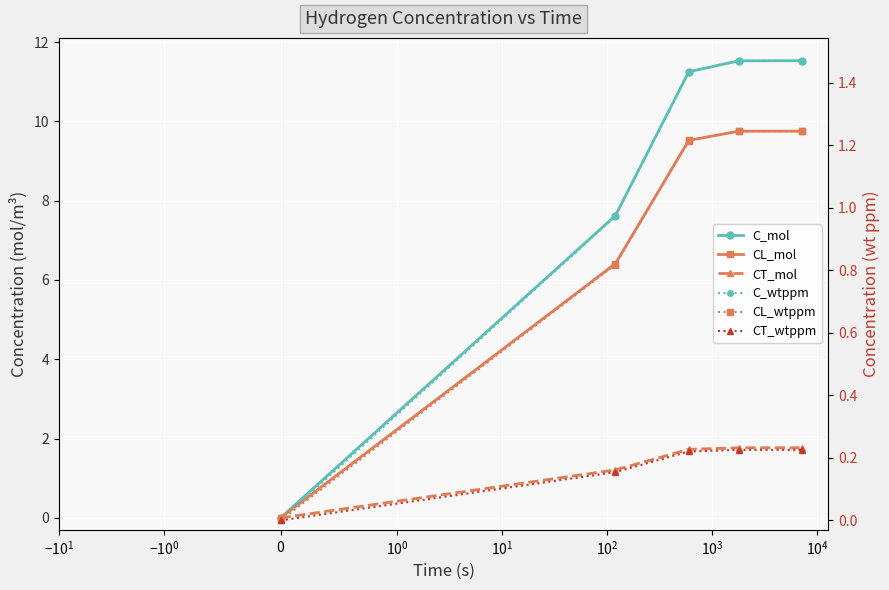

True or false: CL_wtppm has more than 1 points higher than both neighbors.

False